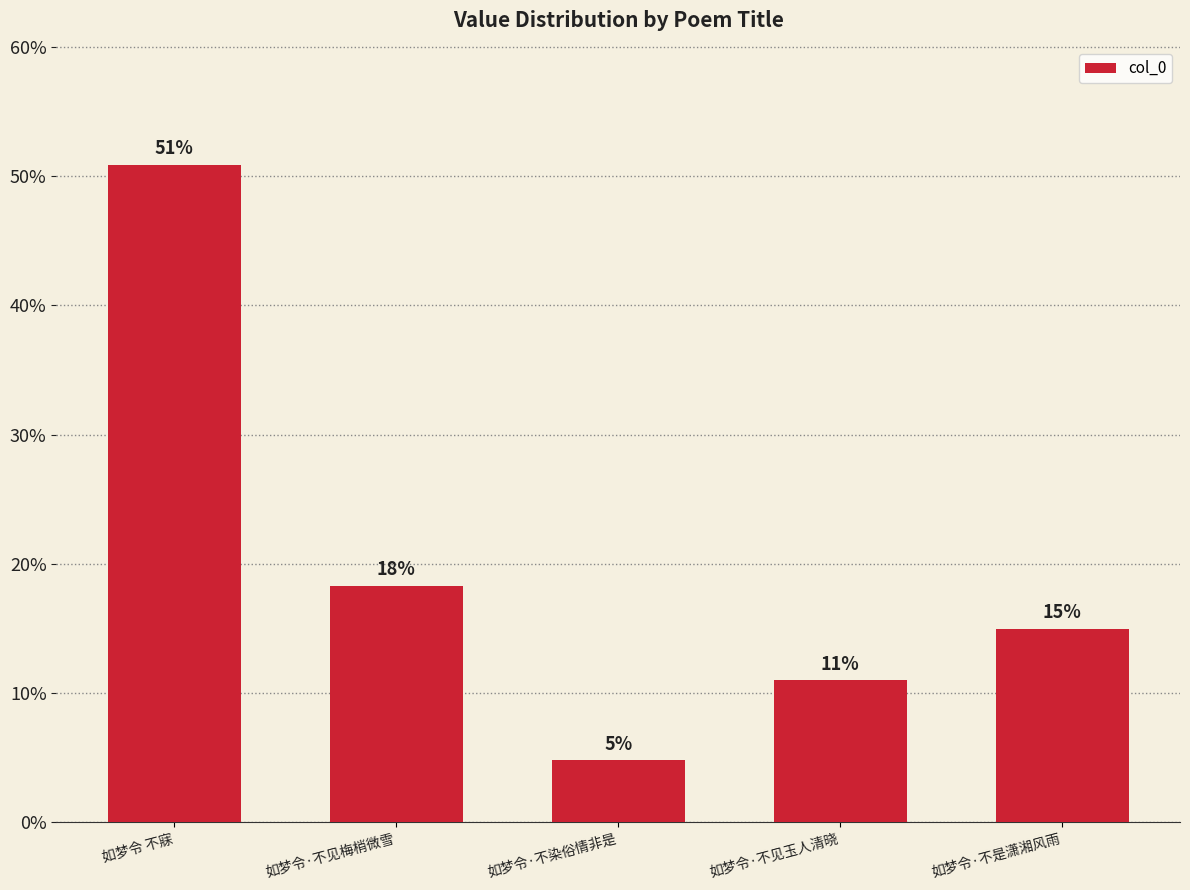

Rank the categories by value from highest to lowest.

如梦令 不寐, 如梦令·不见梅梢微雪, 如梦令·不是潇湘风雨, 如梦令·不见玉人清晓, 如梦令·不染俗情非是